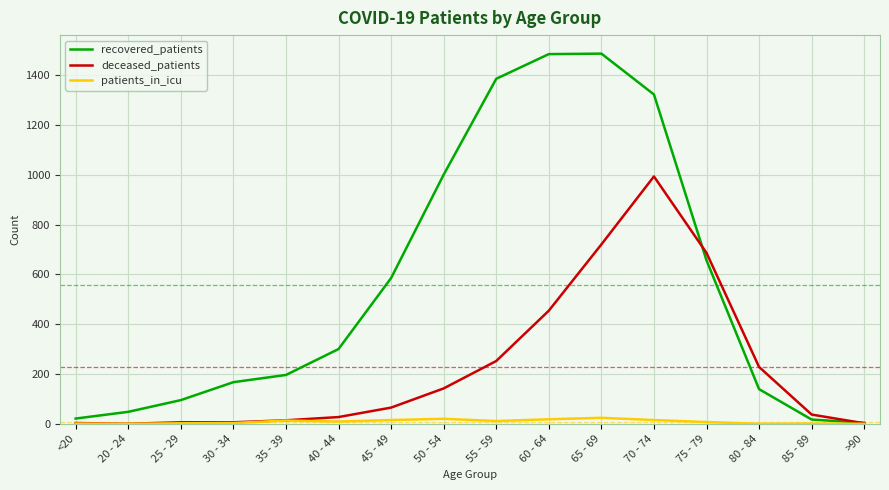

Is it true that recovered_patients equals 585 at 45 - 49?

True